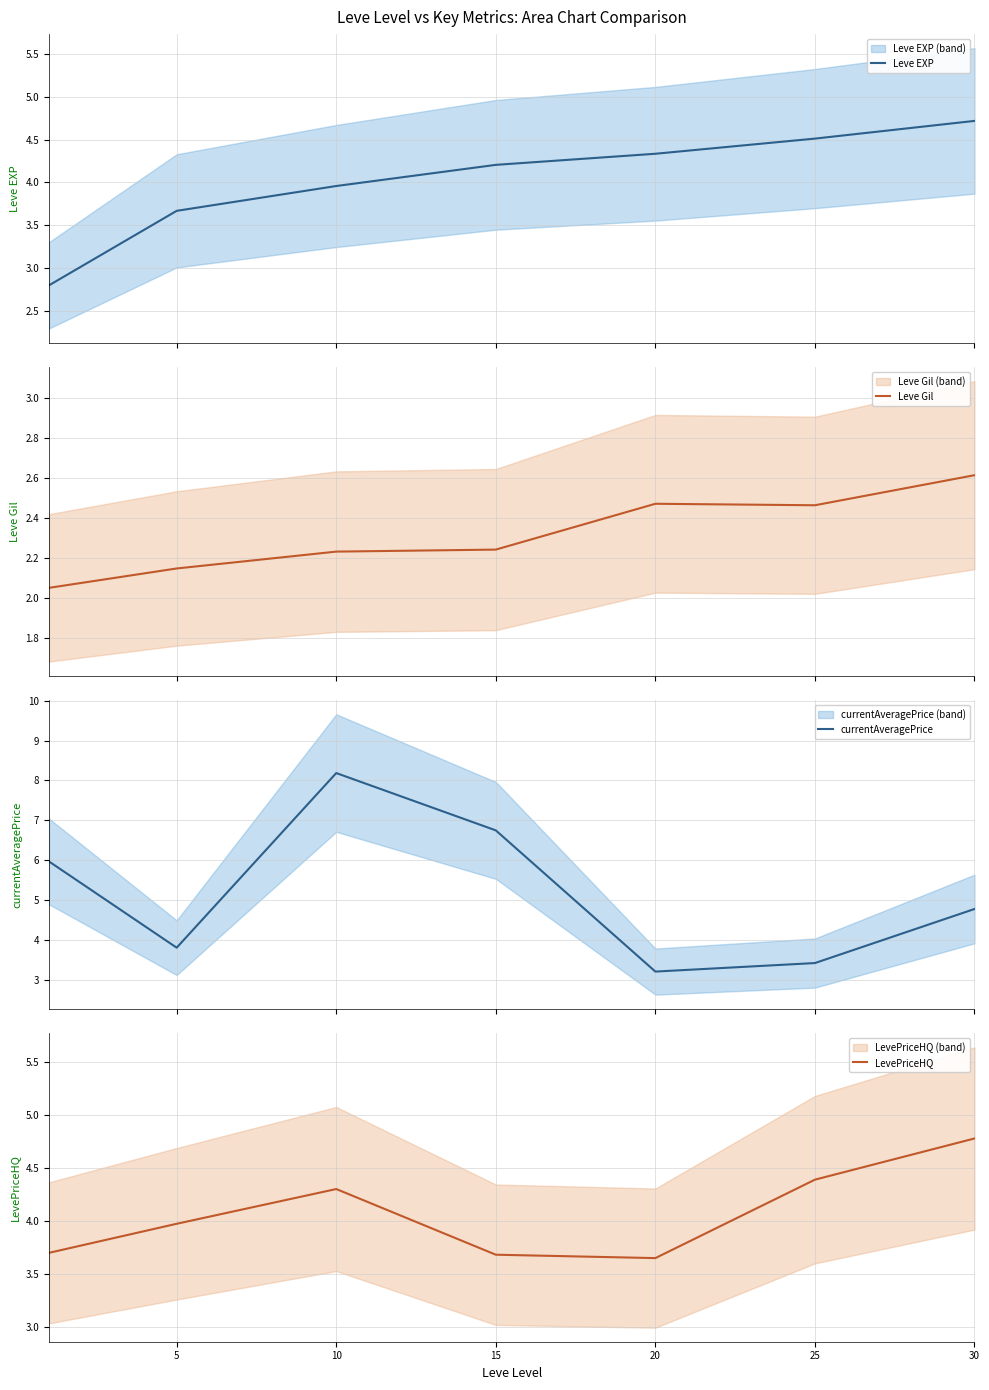

True or false: Leve Gil and Leve EXP cross at least once.

False